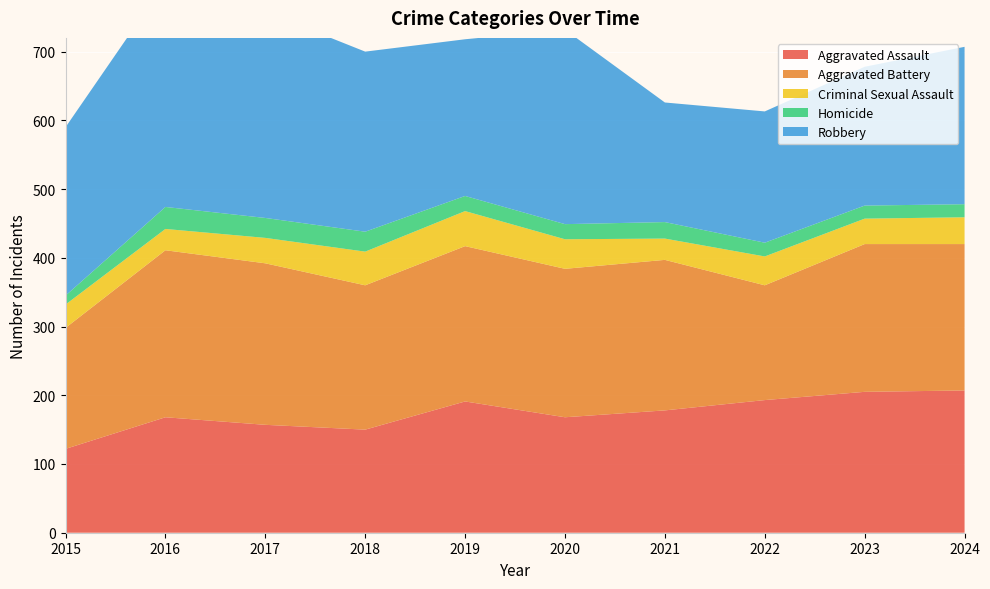

Reading left to right, extract all data points from this chart.

Aggravated Assault: 2015=122	2016=168	2017=157	2018=150	2019=191	2020=168	2021=178	2022=193	2023=205	2024=207
Aggravated Battery: 2015=176	2016=243	2017=235	2018=210	2019=226	2020=216	2021=219	2022=167	2023=215	2024=213
Criminal Sexual Assault: 2015=34	2016=31	2017=37	2018=49	2019=51	2020=43	2021=31	2022=42	2023=37	2024=39
Homicide: 2015=13	2016=32	2017=29	2018=29	2019=22	2020=22	2021=24	2022=20	2023=19	2024=19
Robbery: 2015=245	2016=327	2017=300	2018=262	2019=228	2020=283	2021=174	2022=191	2023=202	2024=229